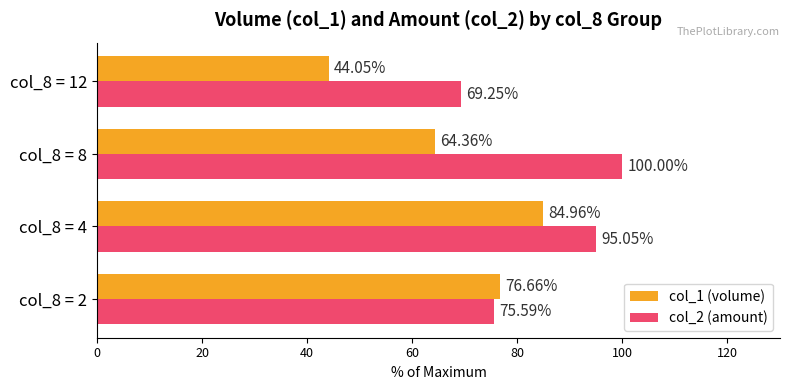

Which series has the largest total across all categories?

col_2 (amount)